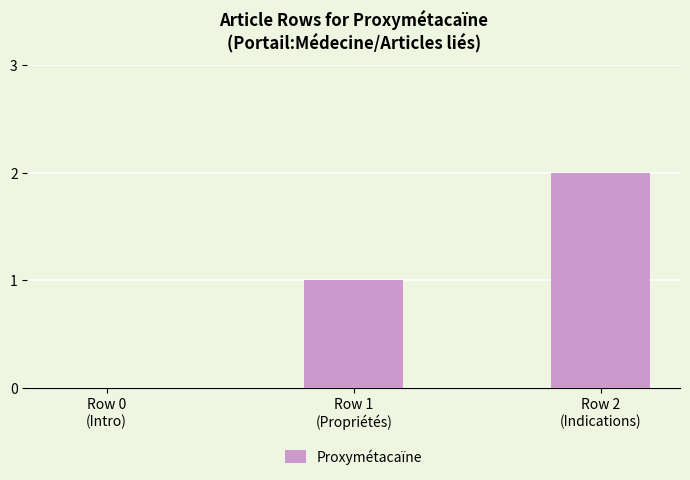

What is the sum of all values?

3